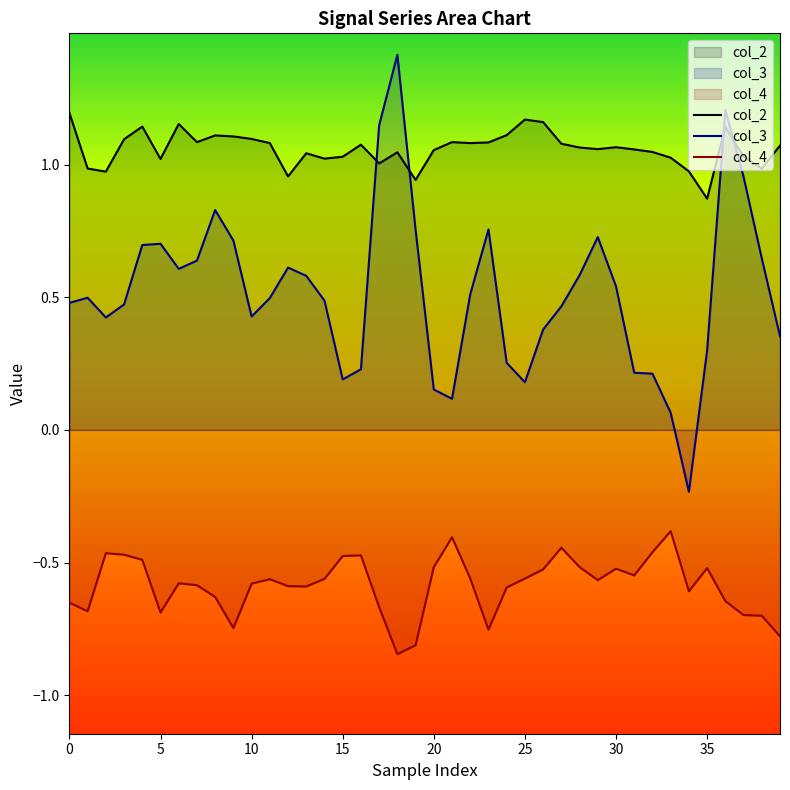

List the series in order of their peak value, highest first.

col_3, col_2, col_4